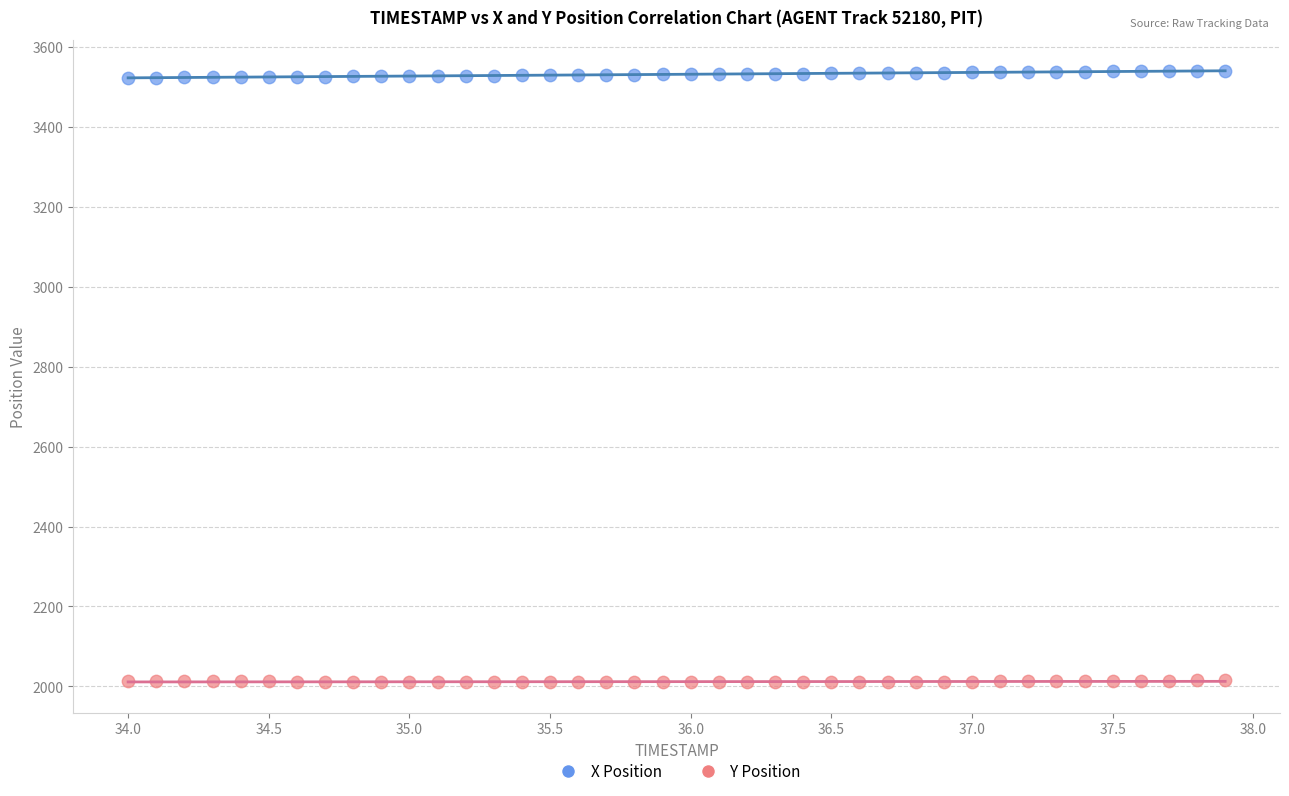

Which series contains the lowest Y value?

Y Position